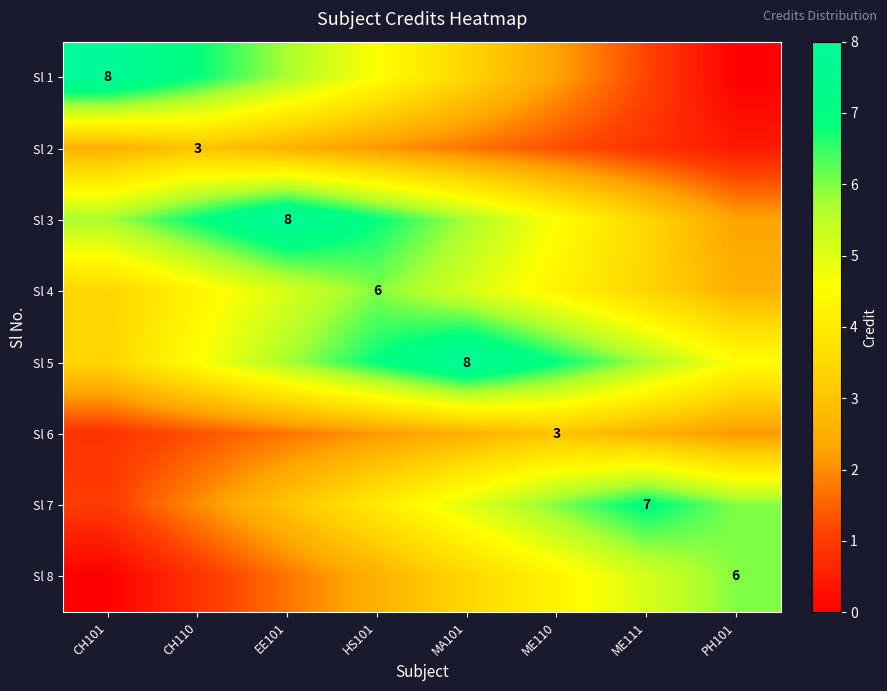

What is the difference between the highest and lowest values at CH110?

6.0